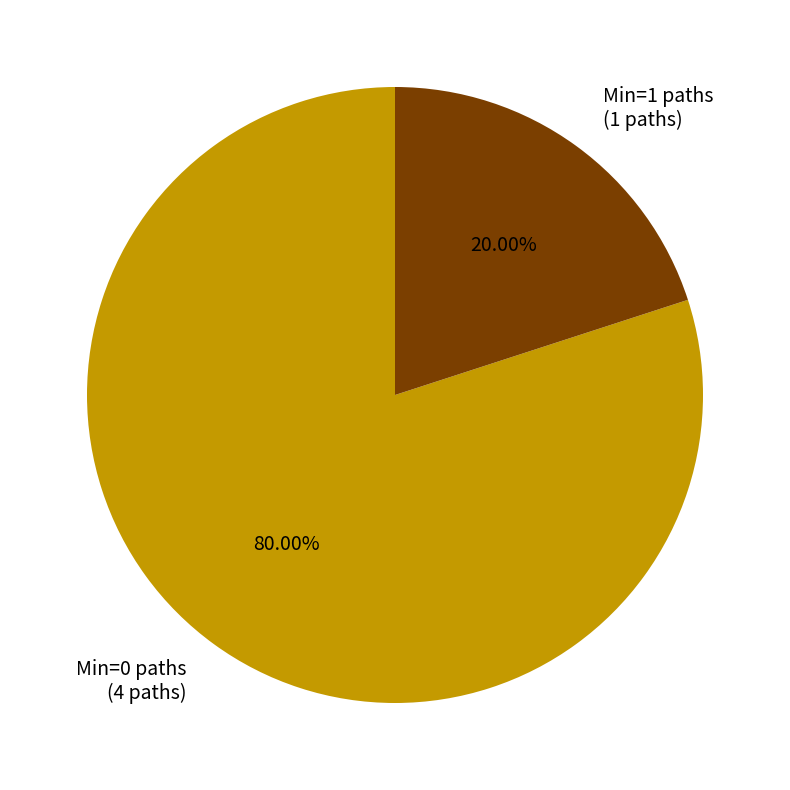

Rank the categories by value from highest to lowest.

Min=0 paths (4 paths), Min=1 paths (1 paths)